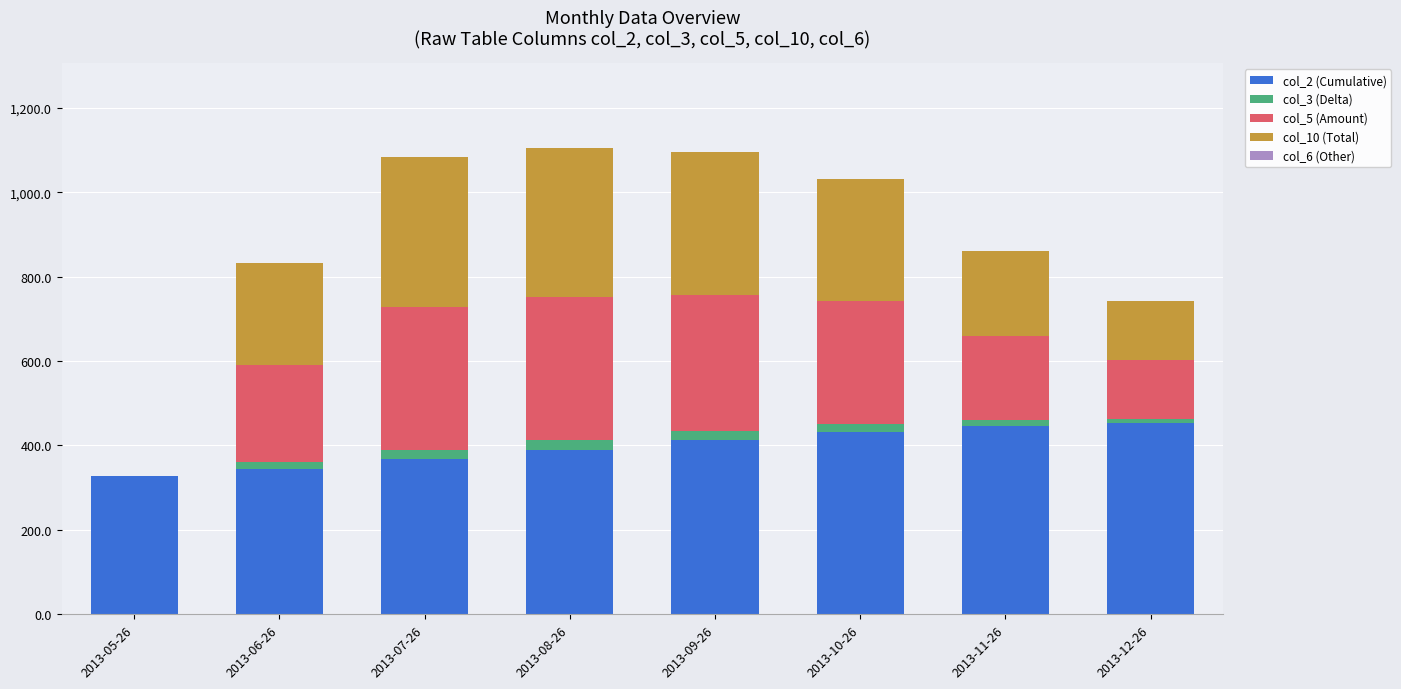

What is the highest value of the col_2 (Cumulative) series?

454.0